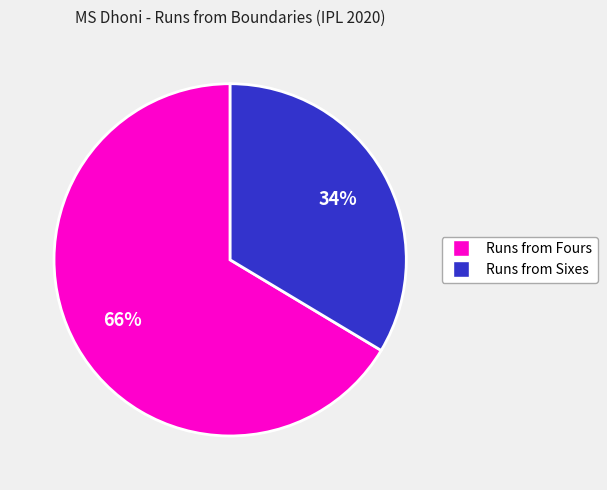

How many slices are in this pie chart?

2